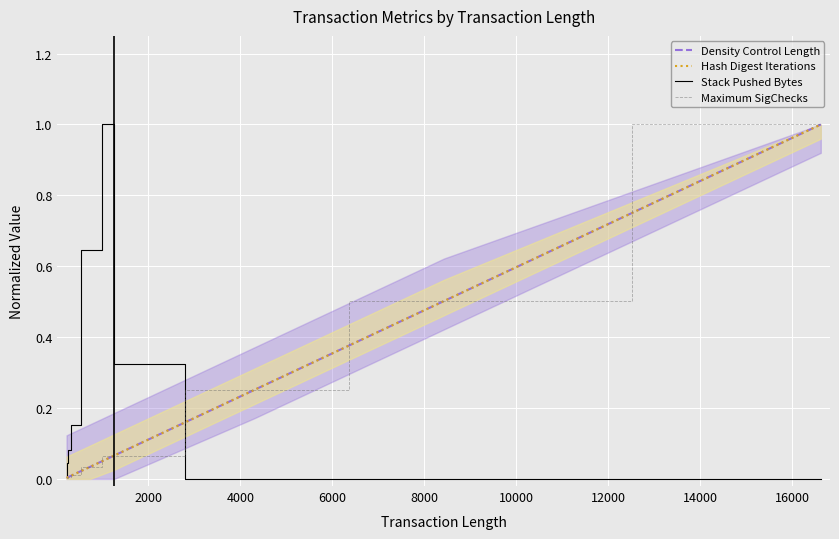

How many values in Stack Pushed Bytes are above zero?

7